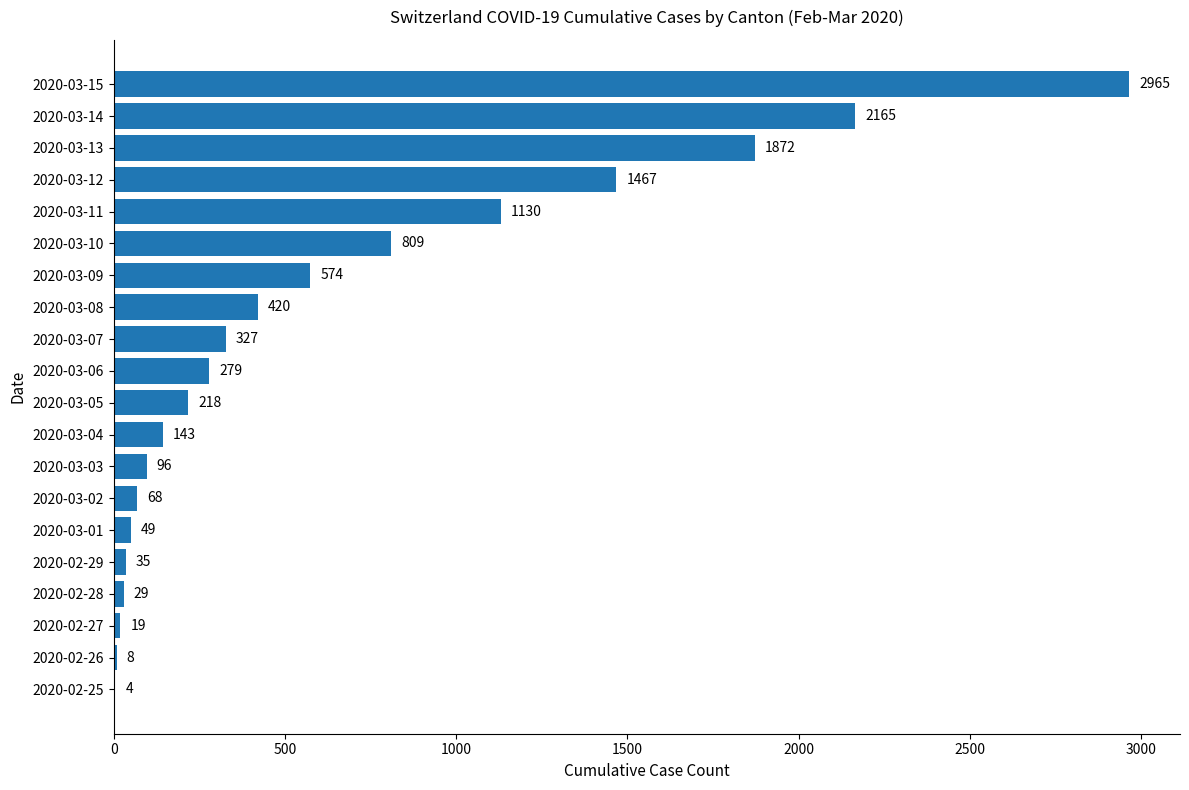

Reading top to bottom, transcribe all the data shown in this chart.

2020-03-15=2965	2020-03-14=2165	2020-03-13=1872	2020-03-12=1467	2020-03-11=1130	2020-03-10=809	2020-03-09=574	2020-03-08=420	2020-03-07=327	2020-03-06=279	2020-03-05=218	2020-03-04=143	2020-03-03=96	2020-03-02=68	2020-03-01=49	2020-02-29=35	2020-02-28=29	2020-02-27=19	2020-02-26=8	2020-02-25=4